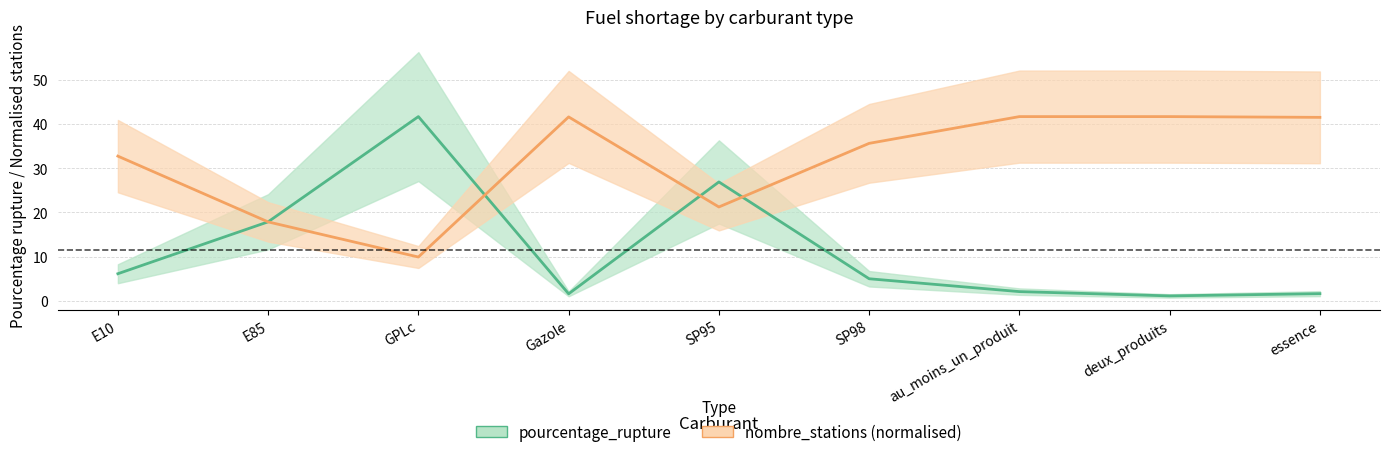

How many lines are shown in the chart?

2